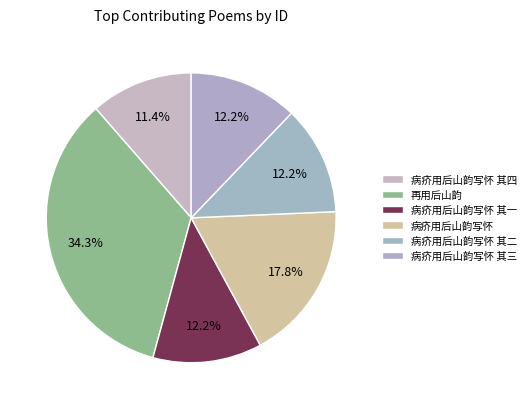

Count the number of slices in the pie.

6